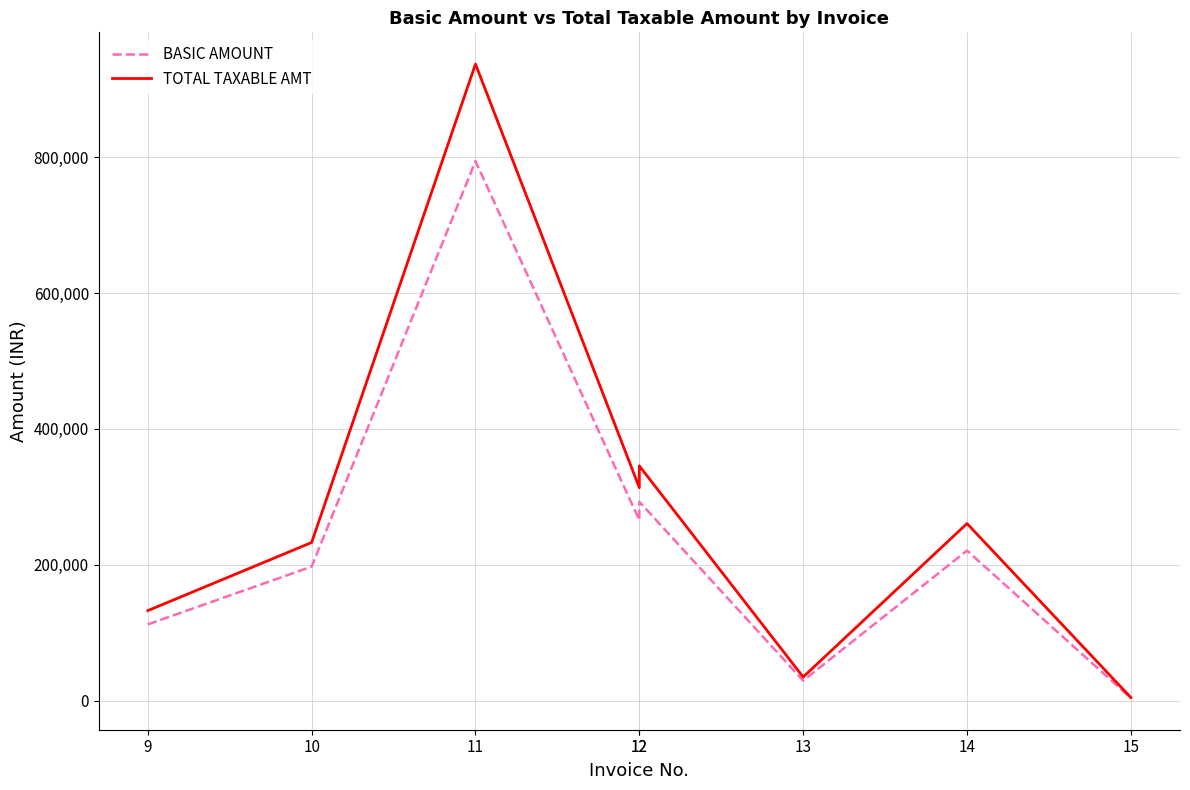

True or false: TOTAL TAXABLE AMT has a value of 16616.7 at 13.

False